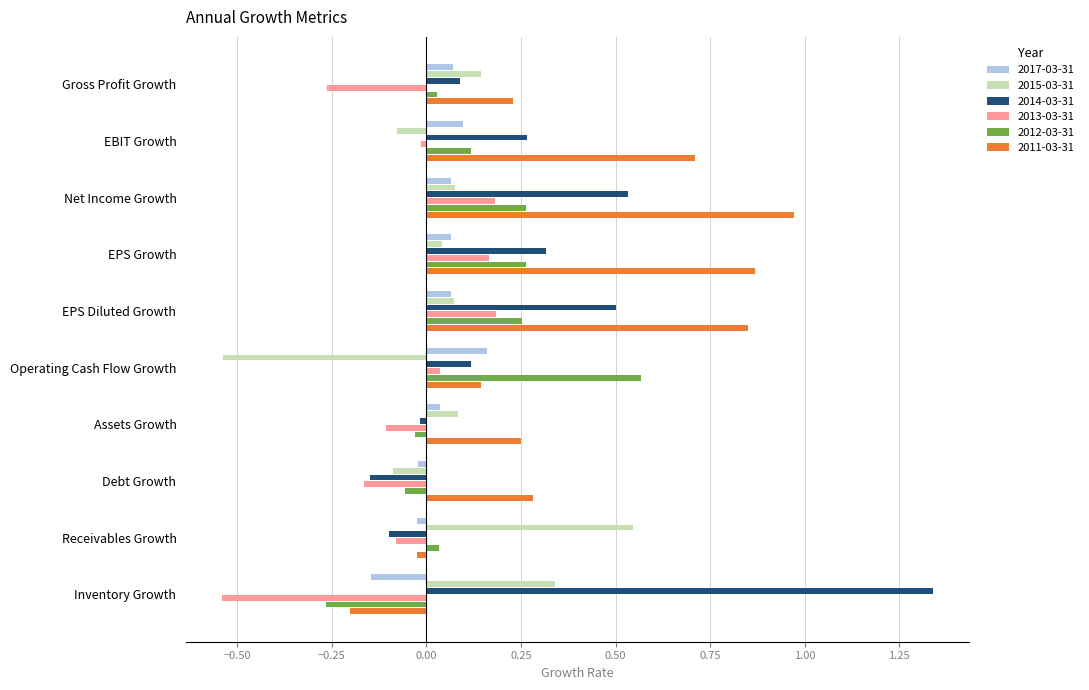

True or false: 2012-03-31 has a value of -0.1 at Debt Growth.

True